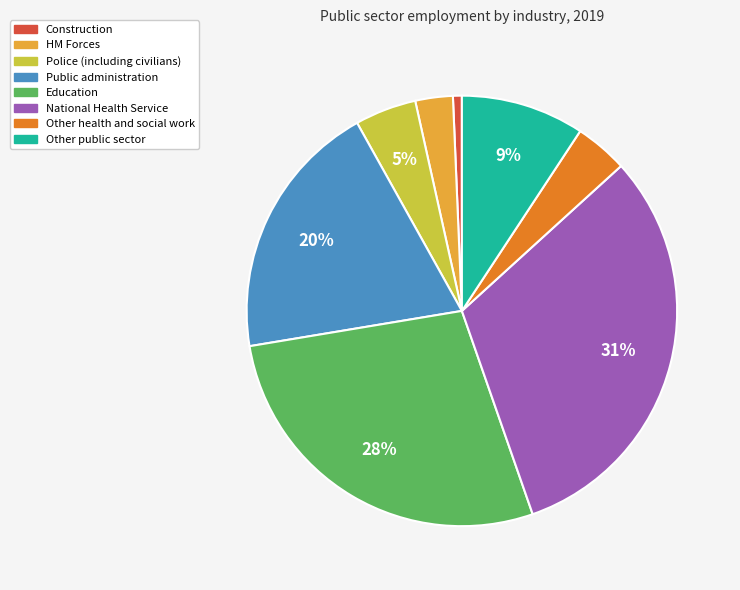

Rank the categories by value from lowest to highest.

Construction, HM Forces, Other health and social work, Police (including civilians), Other public sector, Public administration, Education, National Health Service